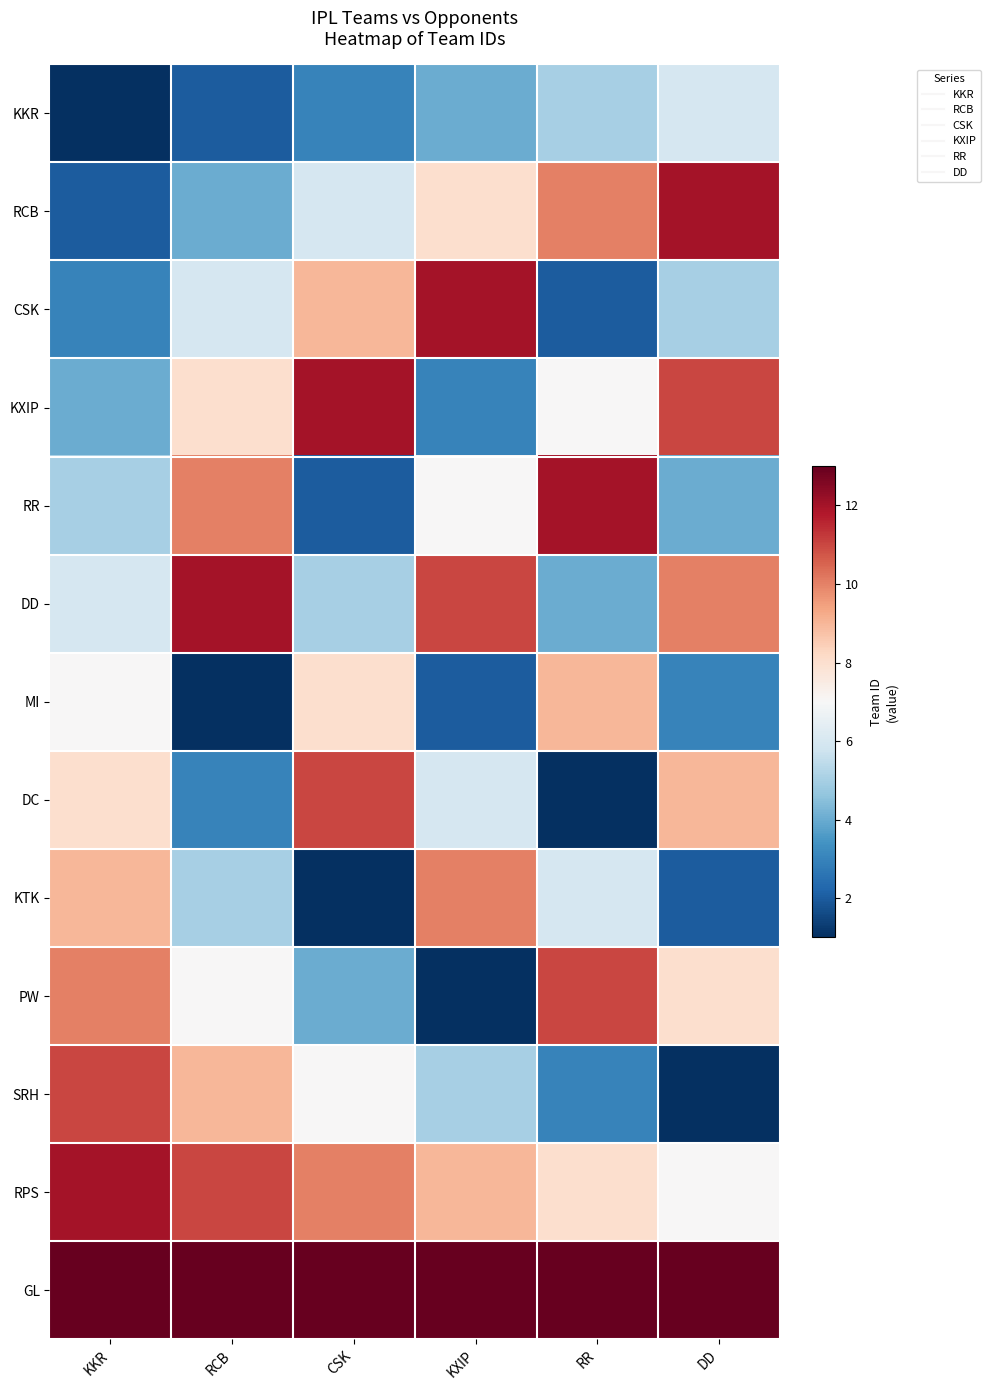

Rank the series at CSK from lowest to highest value.

KTK, RR, KKR, PW, DD, RCB, SRH, MI, CSK, RPS, DC, KXIP, GL